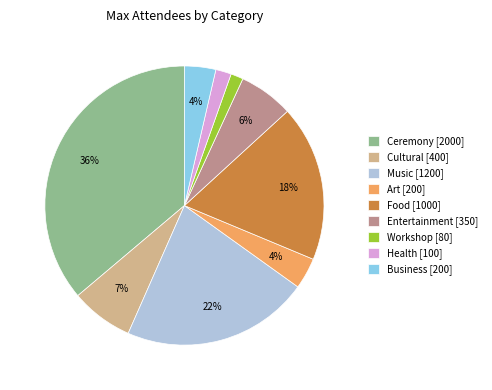

To the nearest percent, what is the combined percentage of Ceremony [2000] and Music [1200]?

58%